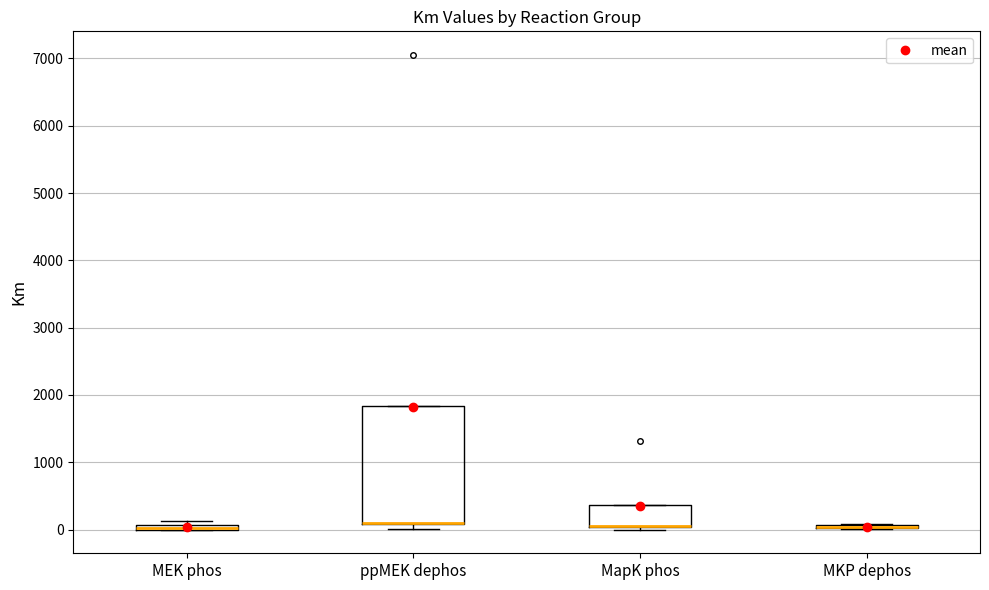

Which box is the tallest, from its lower edge to its upper edge?

ppMEK dephos